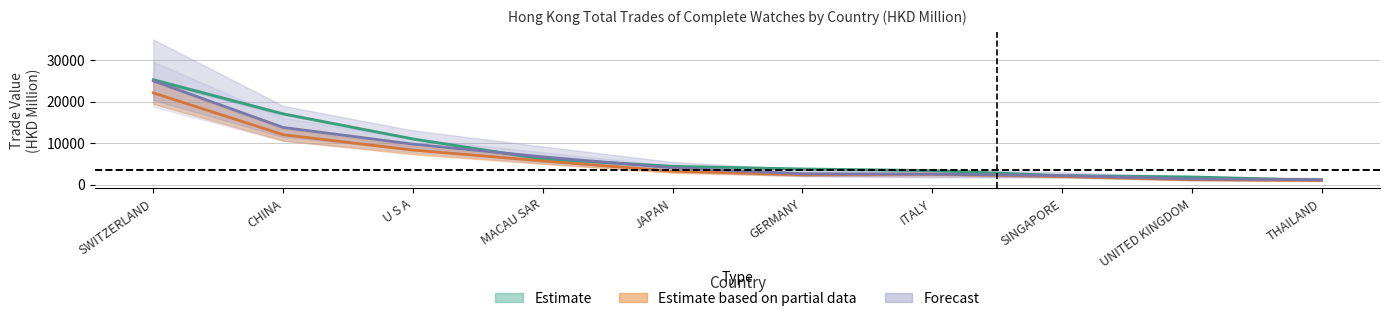

What is the difference between the highest and lowest values at MACAU SAR?

991.0